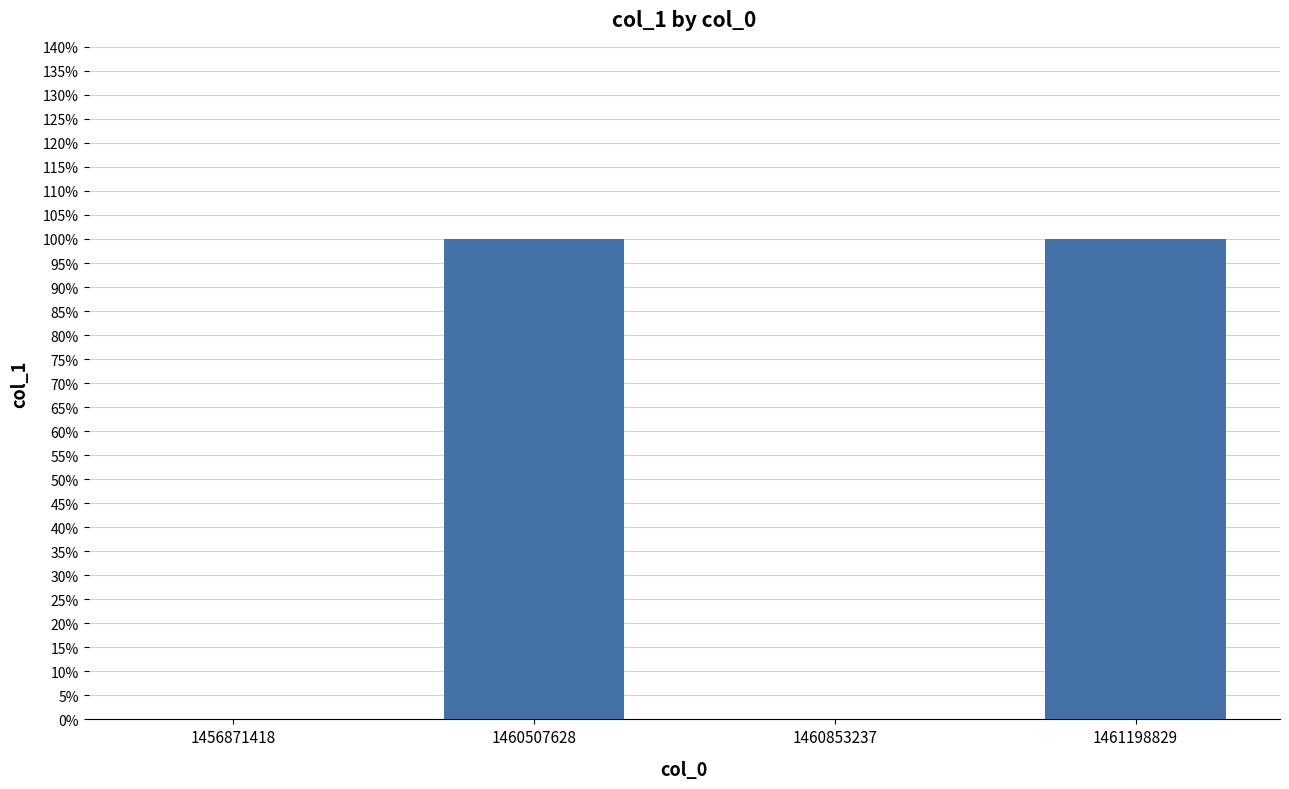

How many series are shown in this chart?

1